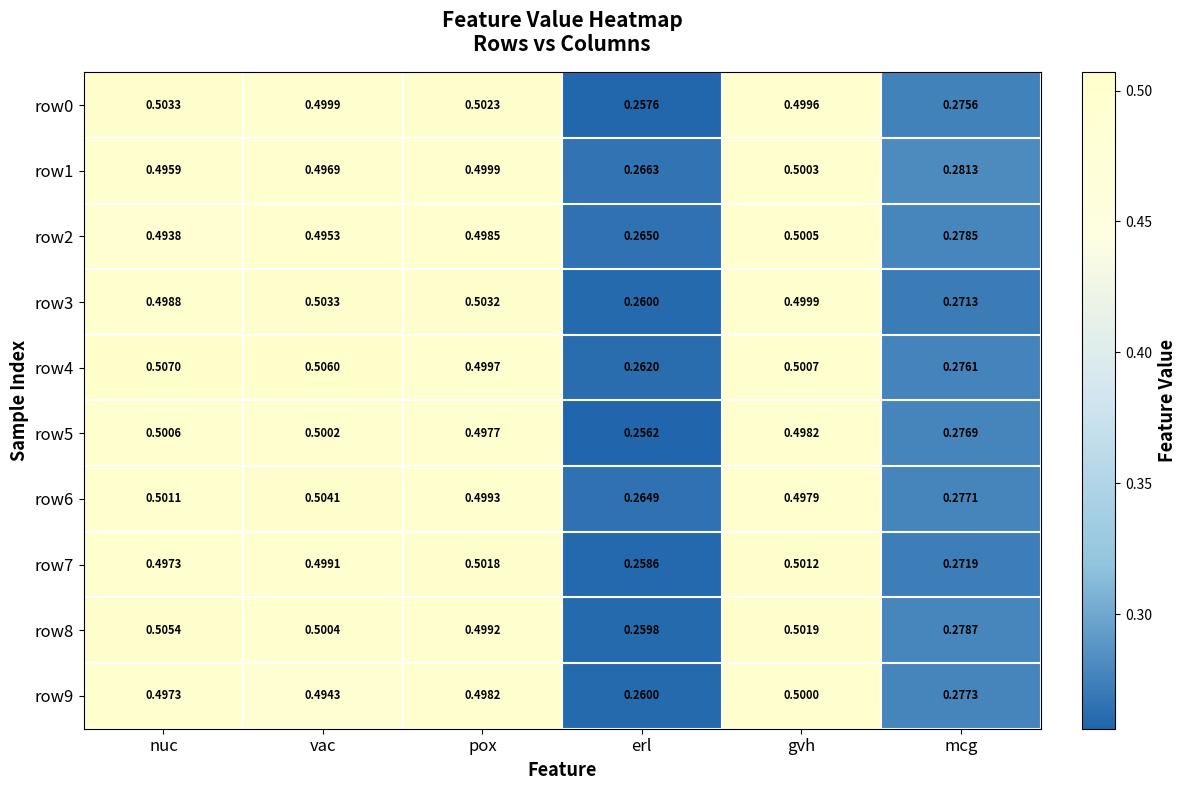

Rank the categories by row5 value from lowest to highest.

erl, mcg, pox, gvh, vac, nuc